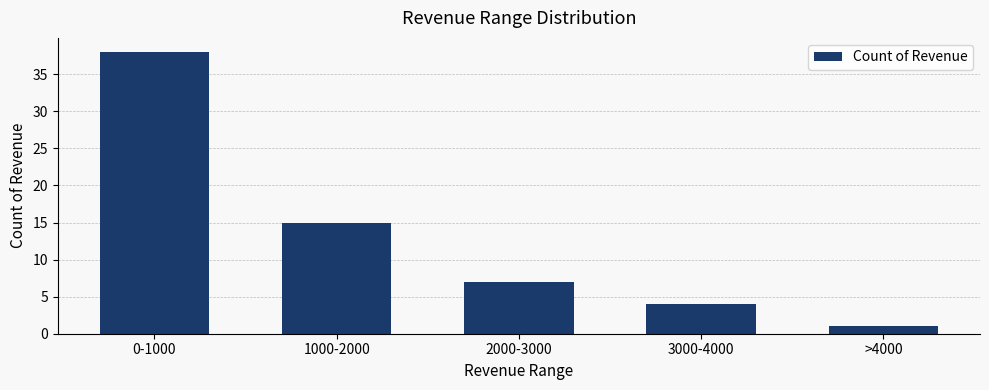

Is it true that the value at 1000-2000 is 15?

True